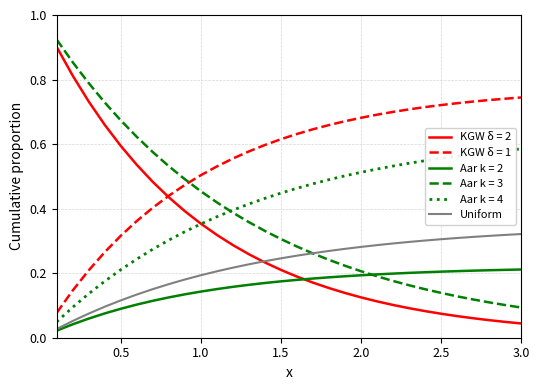

True or false: KGW δ = 2 and Aar k = 3 intersect in this chart.

False